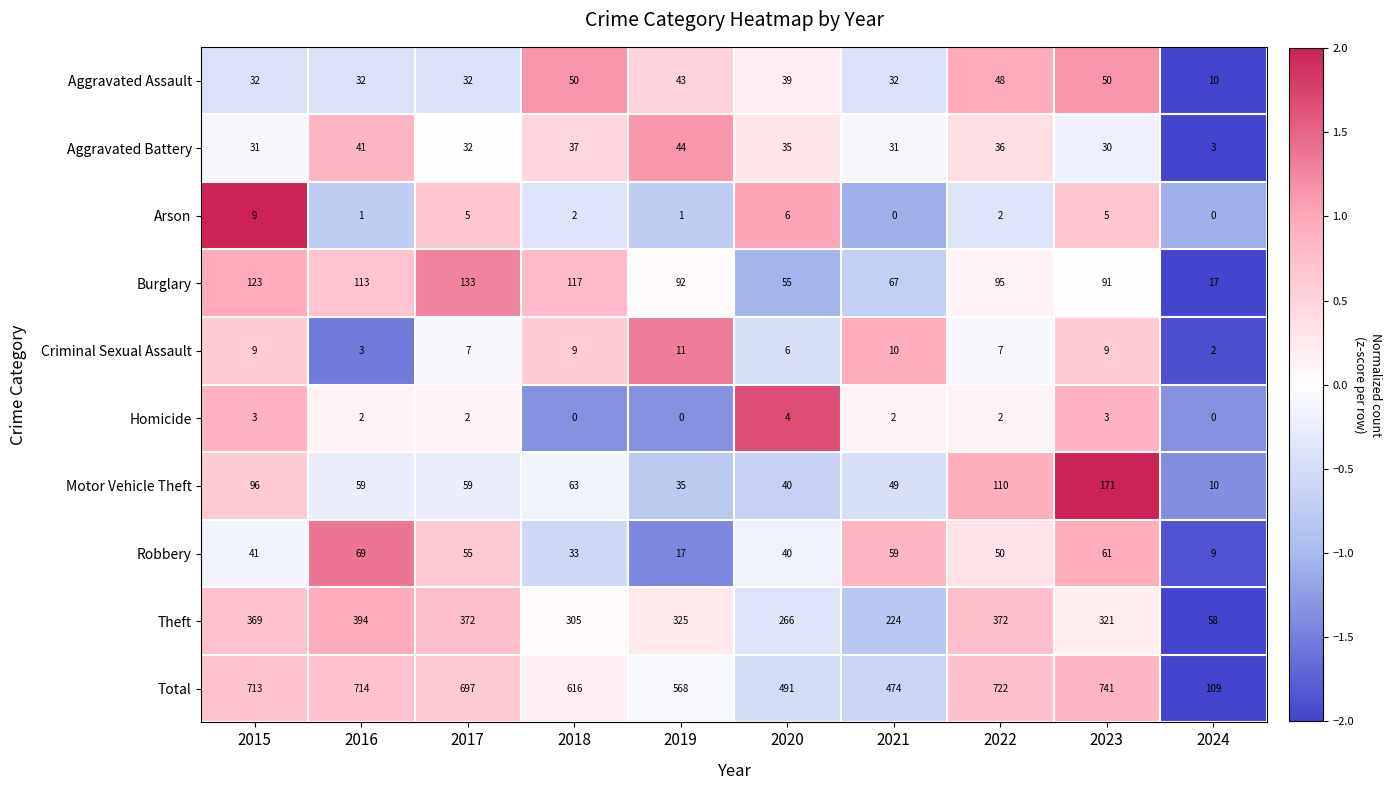

Which series has the largest range (max minus min)?

Total